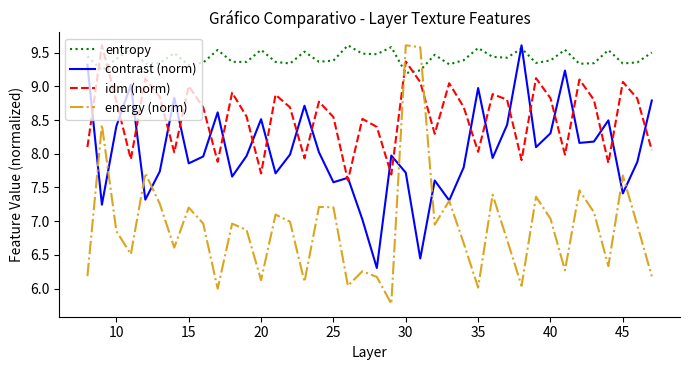

List the series in order of their overall mean, lowest first.

energy (norm), contrast (norm), idm (norm), entropy